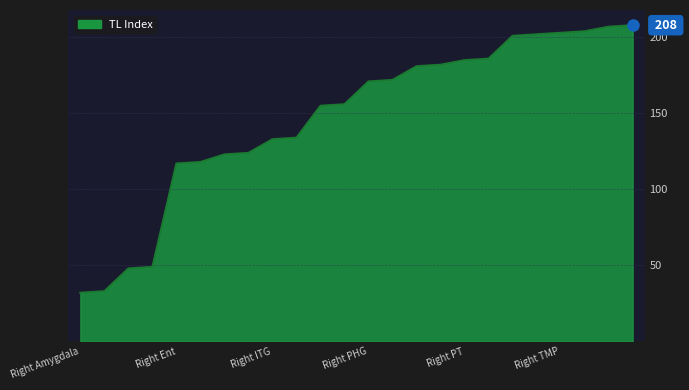

What is the smallest value displayed?

32